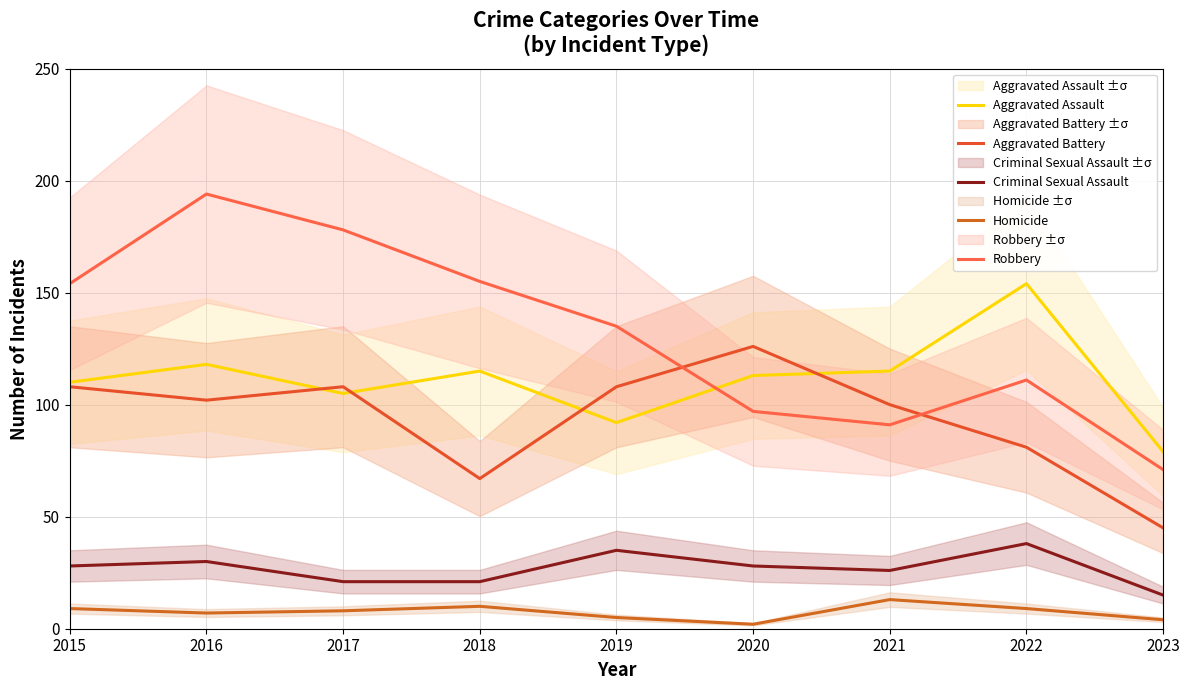

True or false: Robbery and Criminal Sexual Assault cross at least once.

False